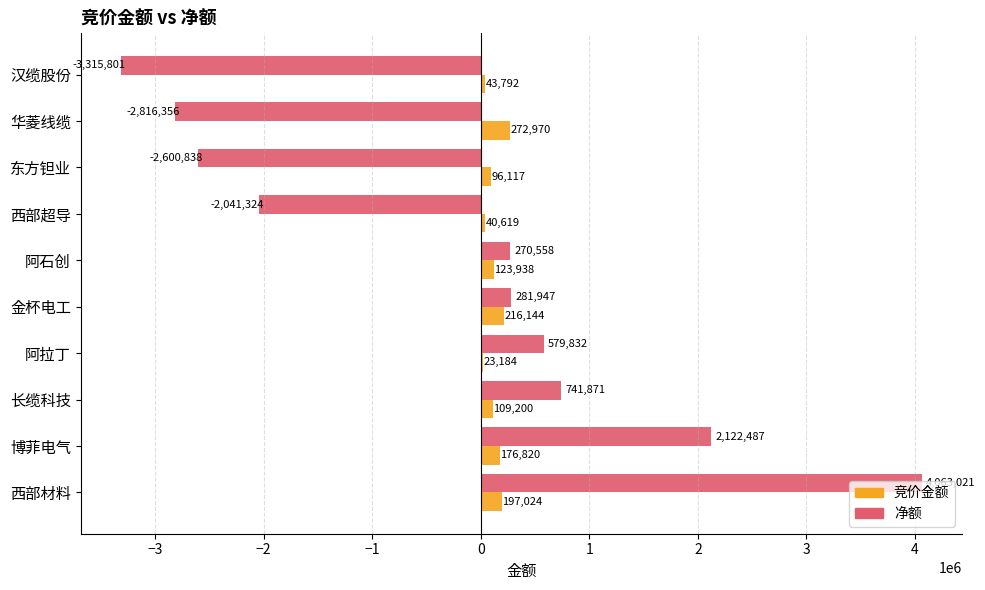

What is the greatest value displayed?

4063021